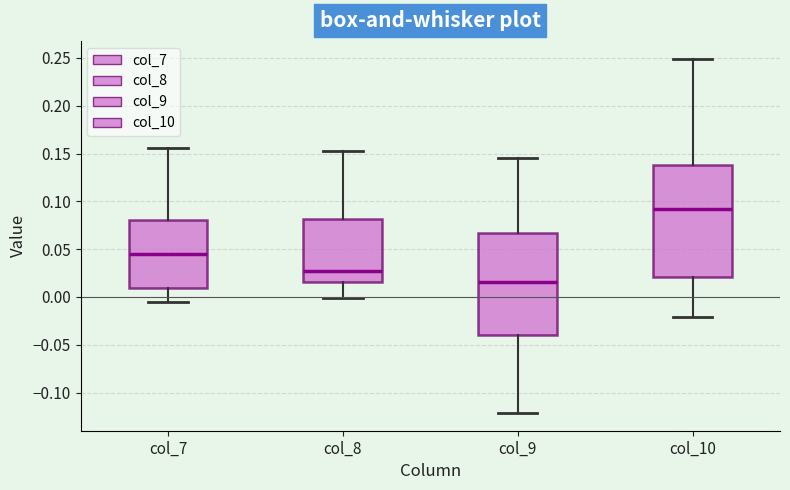

Which box's median line is the highest?

col_10